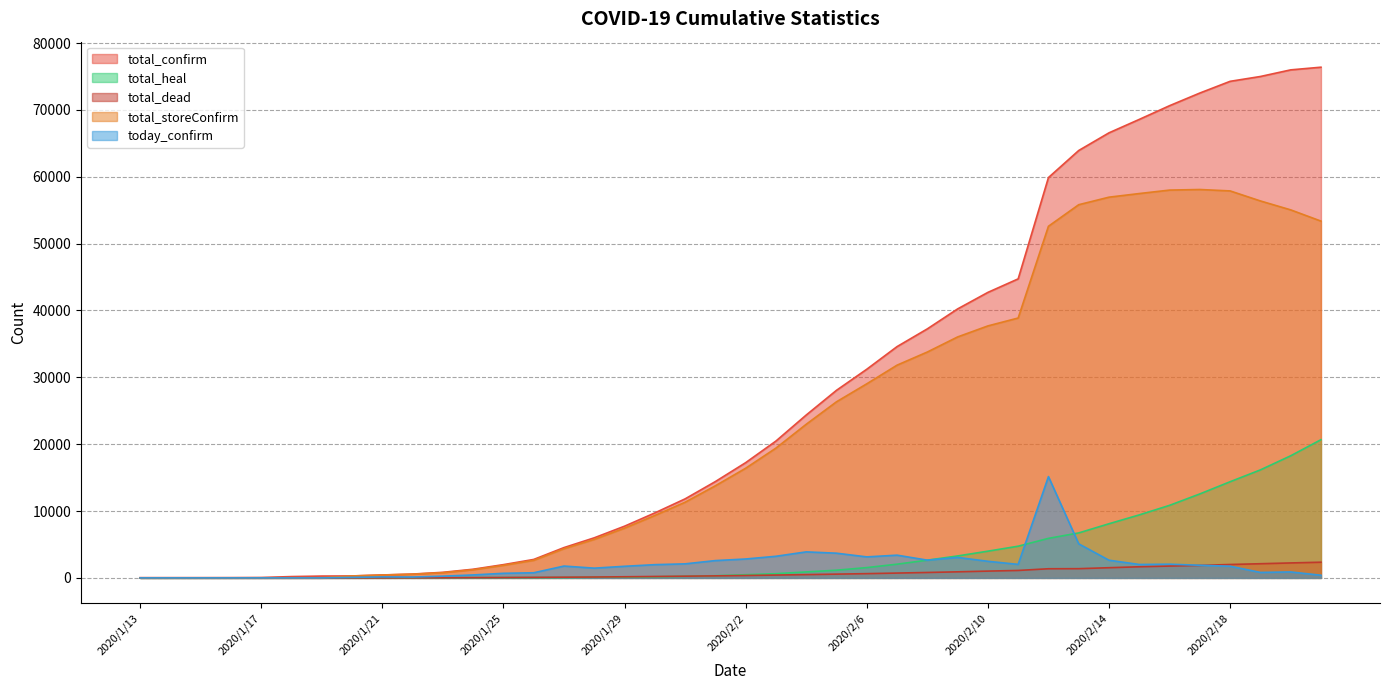

Which category has the lowest value across all series?

2020/1/13